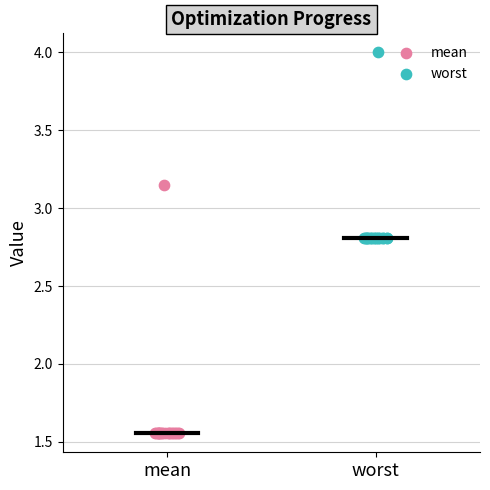

Which series has the largest Y range (max minus min)?

mean